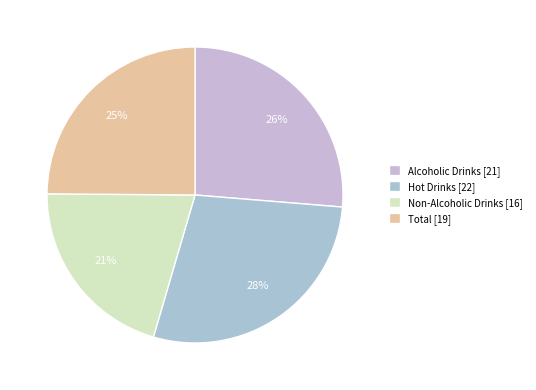

Is there a majority slice in this chart?

No